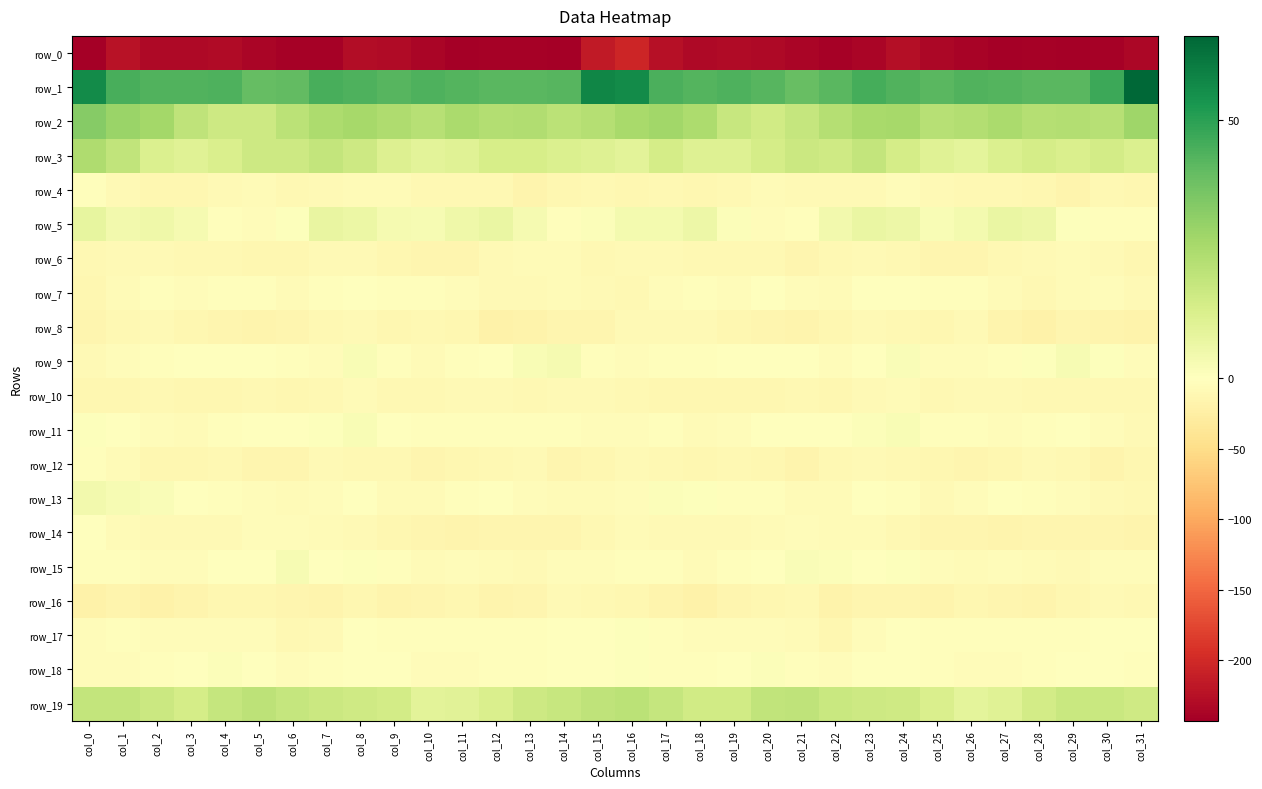

What is the total value across all series at col_14?

-251.3